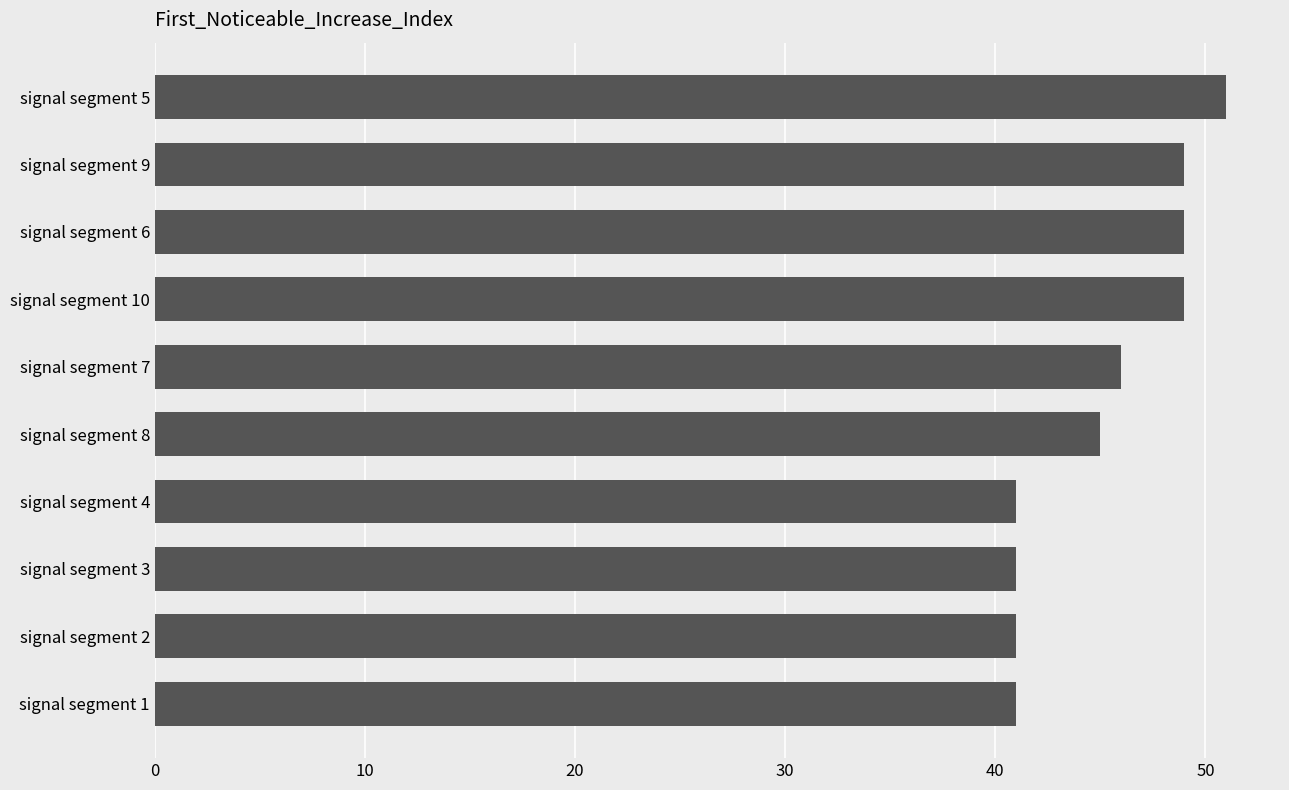

How many categories are shown in the chart?

10